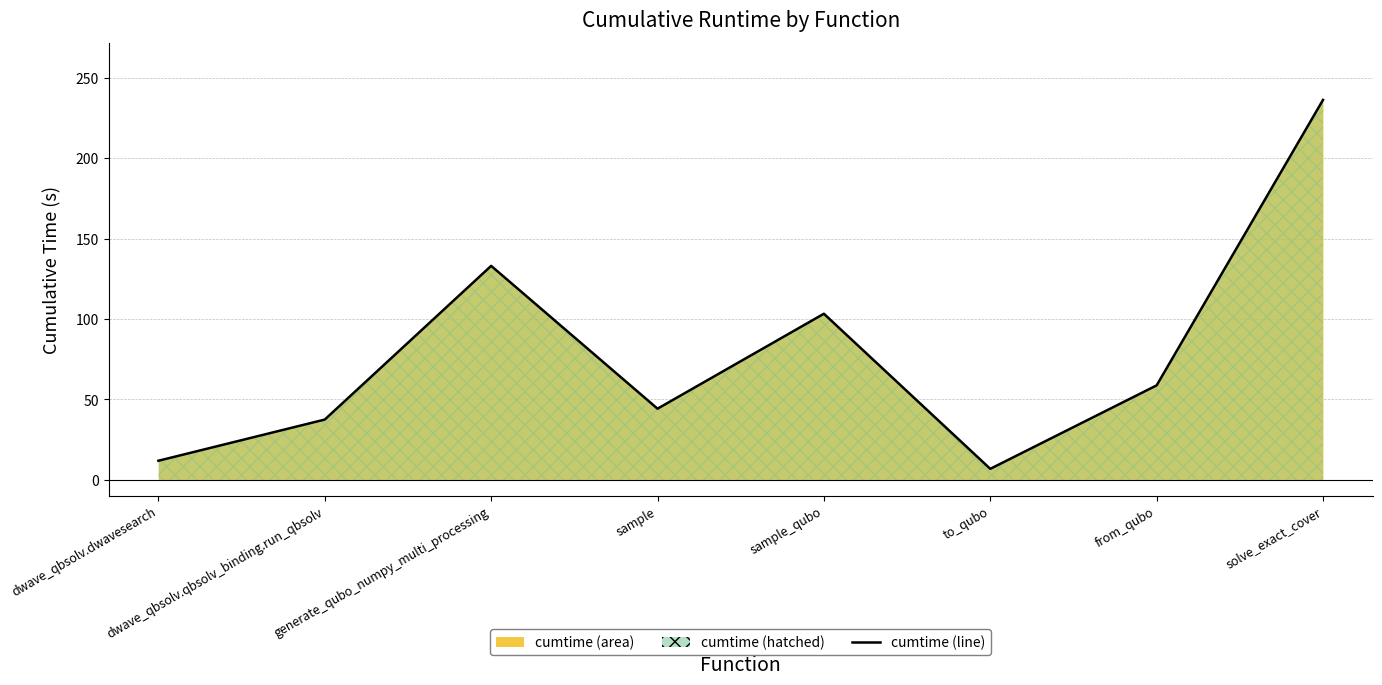

Rank the categories by value from highest to lowest.

solve_exact_cover, generate_qubo_numpy_multi_processing, sample_qubo, from_qubo, sample, dwave_qbsolv.qbsolv_binding.run_qbsolv, dwave_qbsolv.dwavesearch, to_qubo